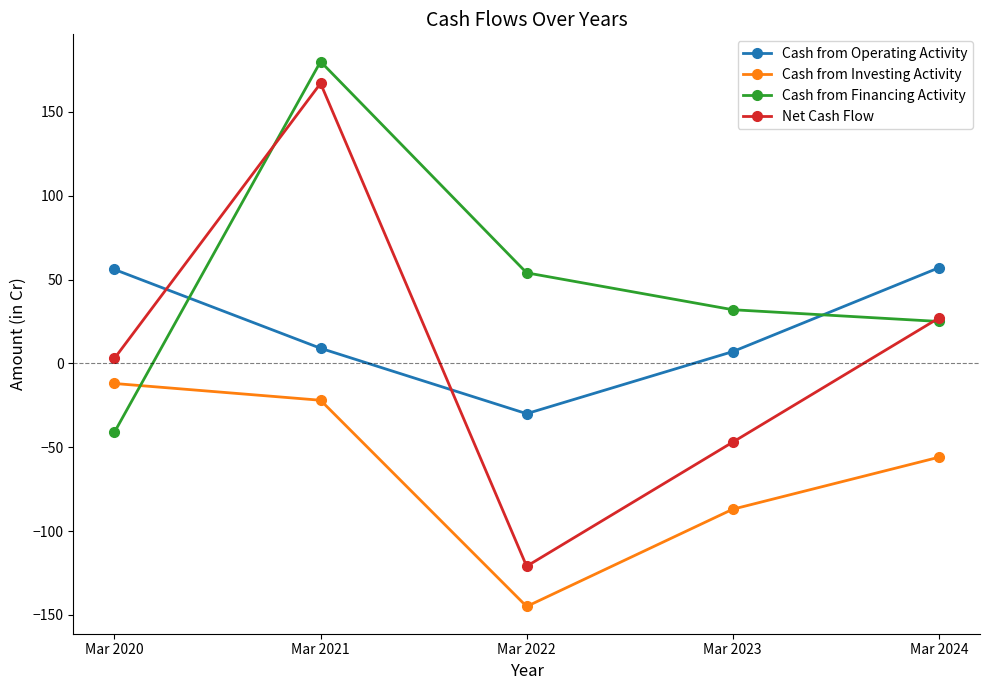

Is it true that Cash from Financing Activity equals 5 at Mar 2024?

False